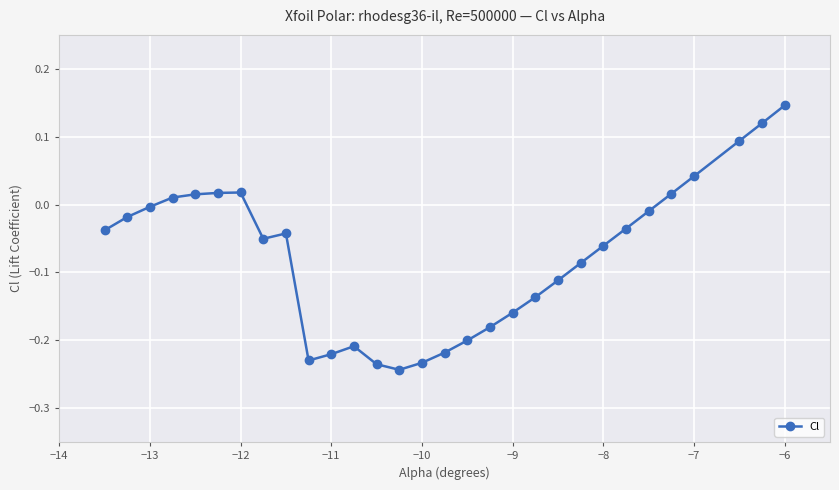

True or false: there are more than 0 points higher than both neighbors.

True